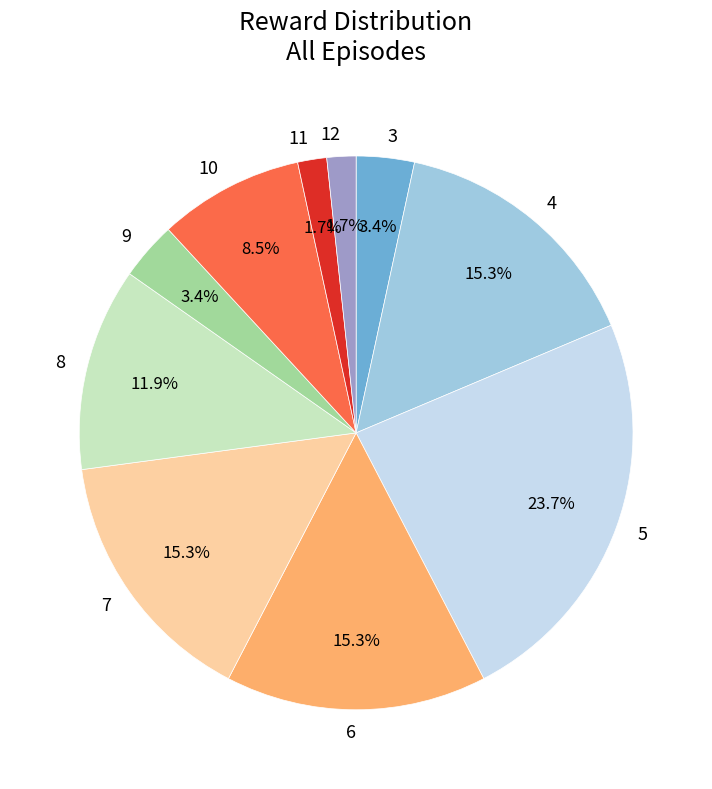

To the nearest percent, what percentage of the pie is 9?

3%